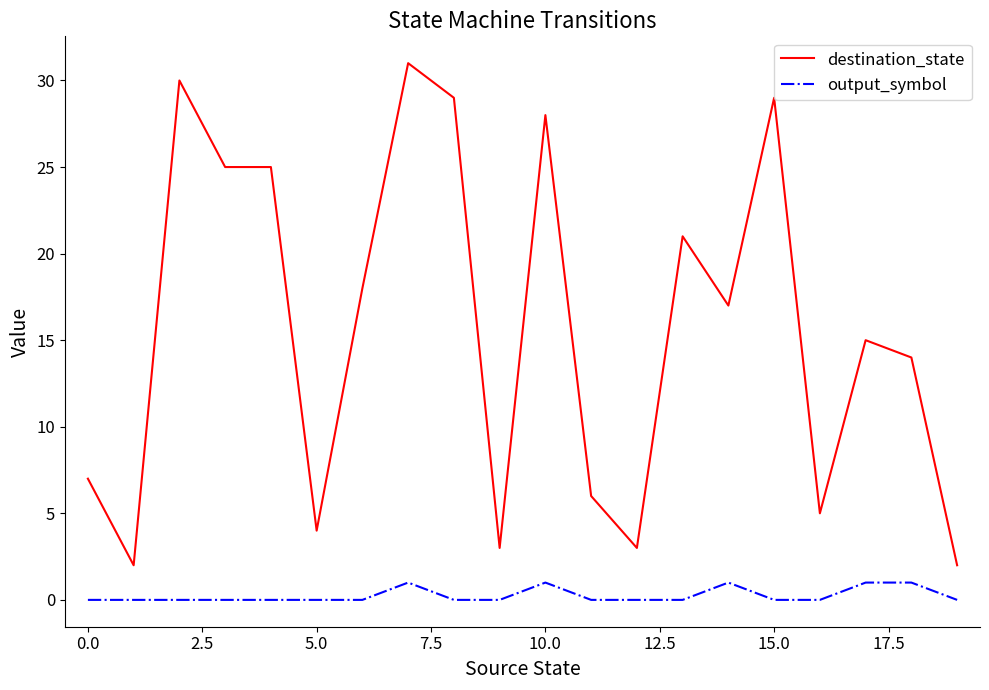

Which series has the widest spread of values?

destination_state